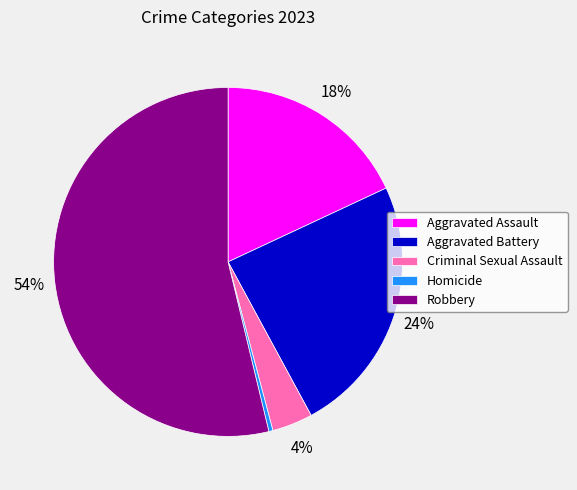

What is the largest slice in the pie chart?

Robbery